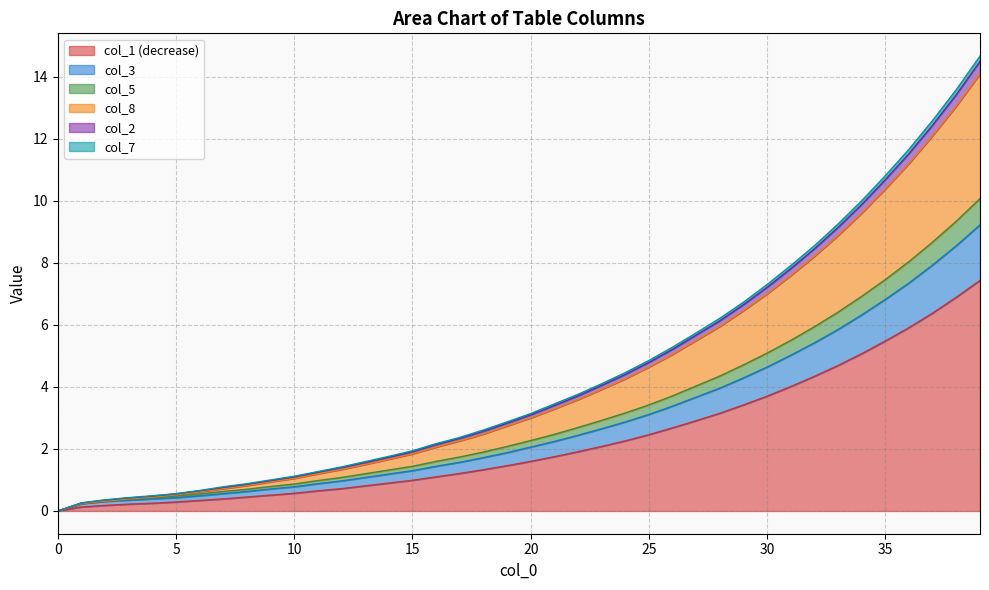

How many values in the col_5 series are below 2?

20